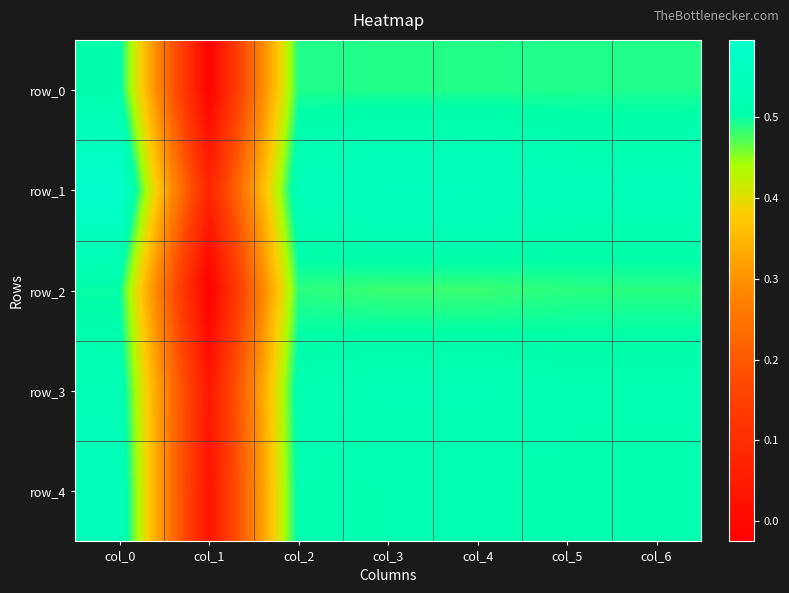

Which has a higher value, col_6 or col_3?

col_6